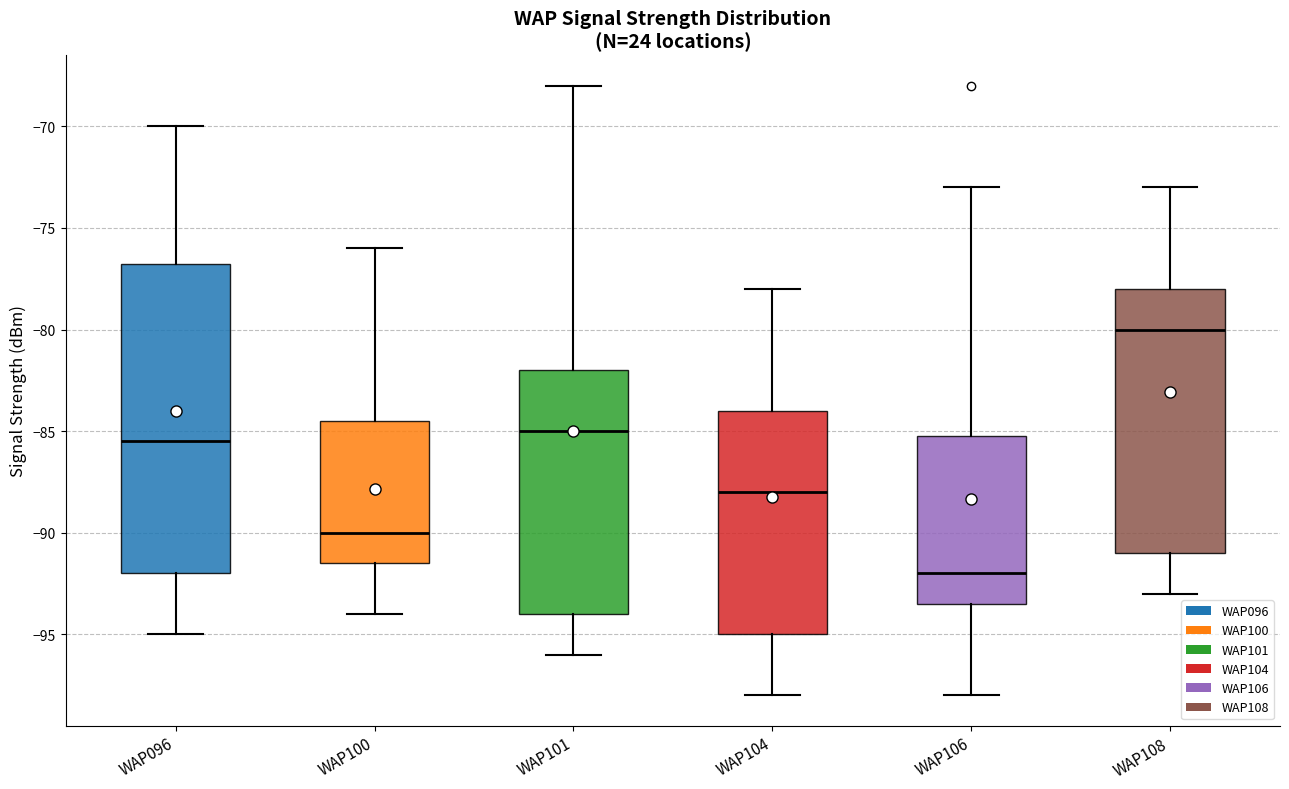

Which box has the highest median line?

WAP108